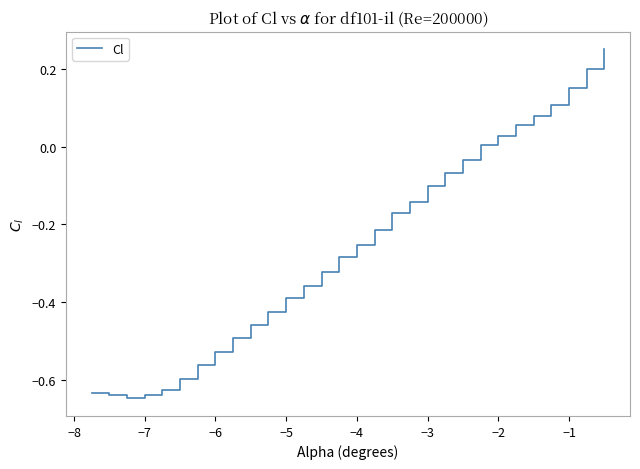

What is the difference between the maximum and minimum values?

0.9